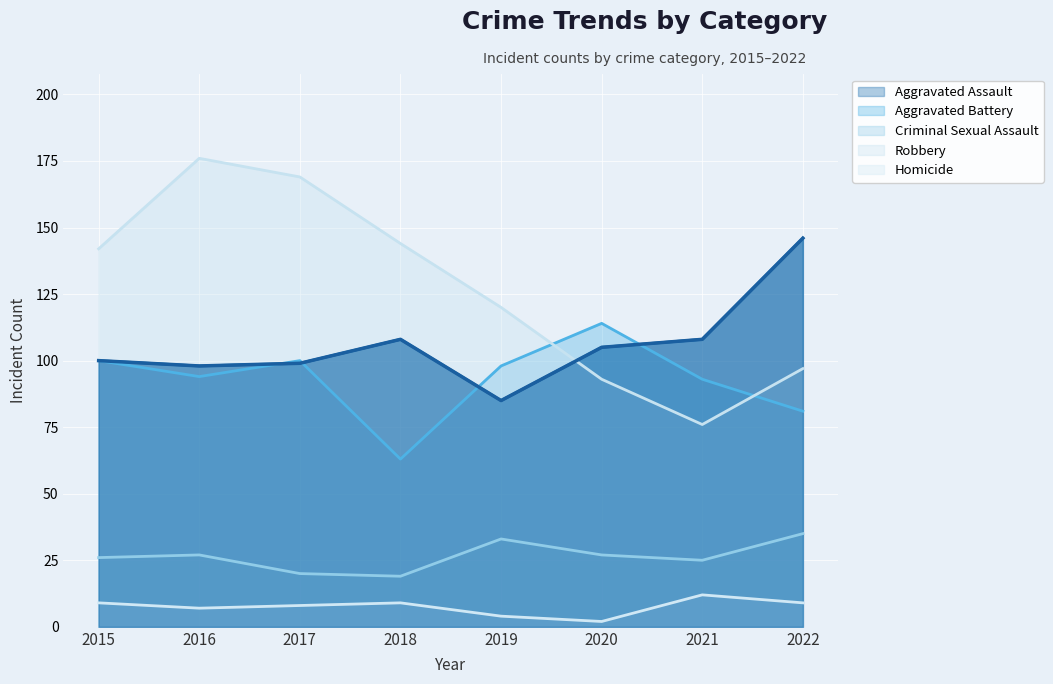

Which has a higher value, 2017 or 2020?

2020